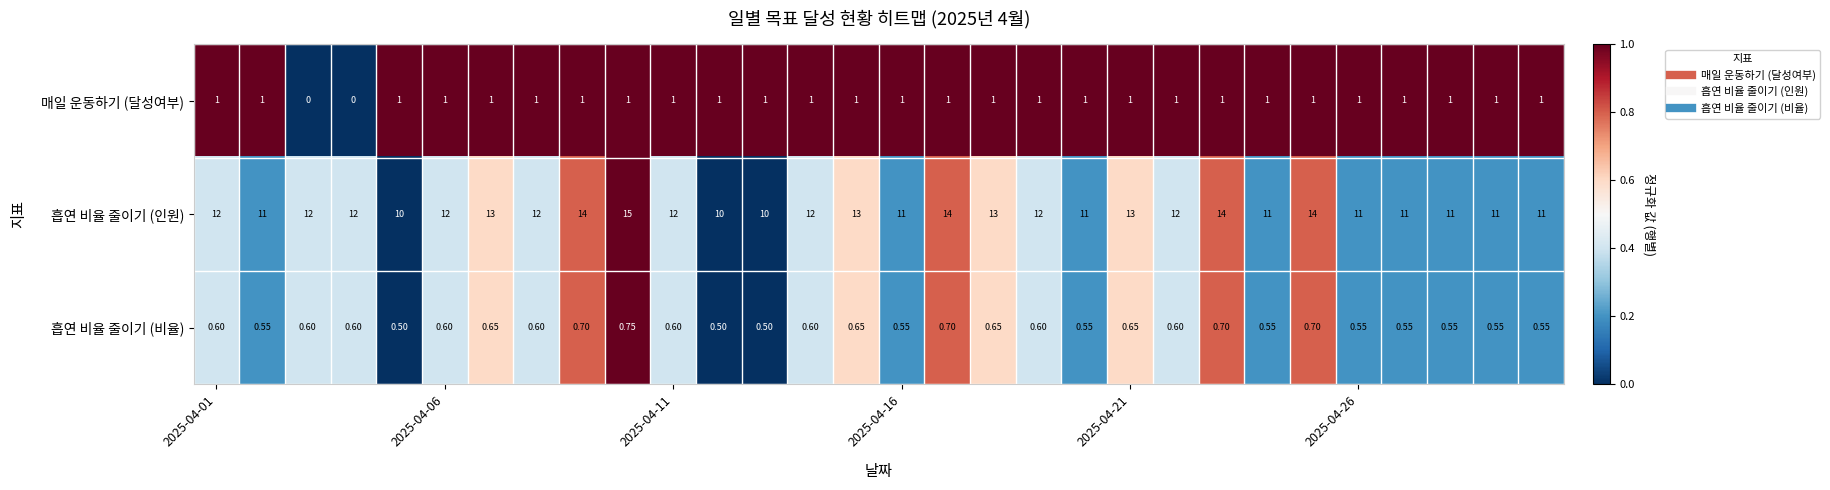

Rank the series by their maximum value, from lowest to highest.

흡연 비율 줄이기 (비율), 매일 운동하기 (달성여부), 흡연 비율 줄이기 (인원)